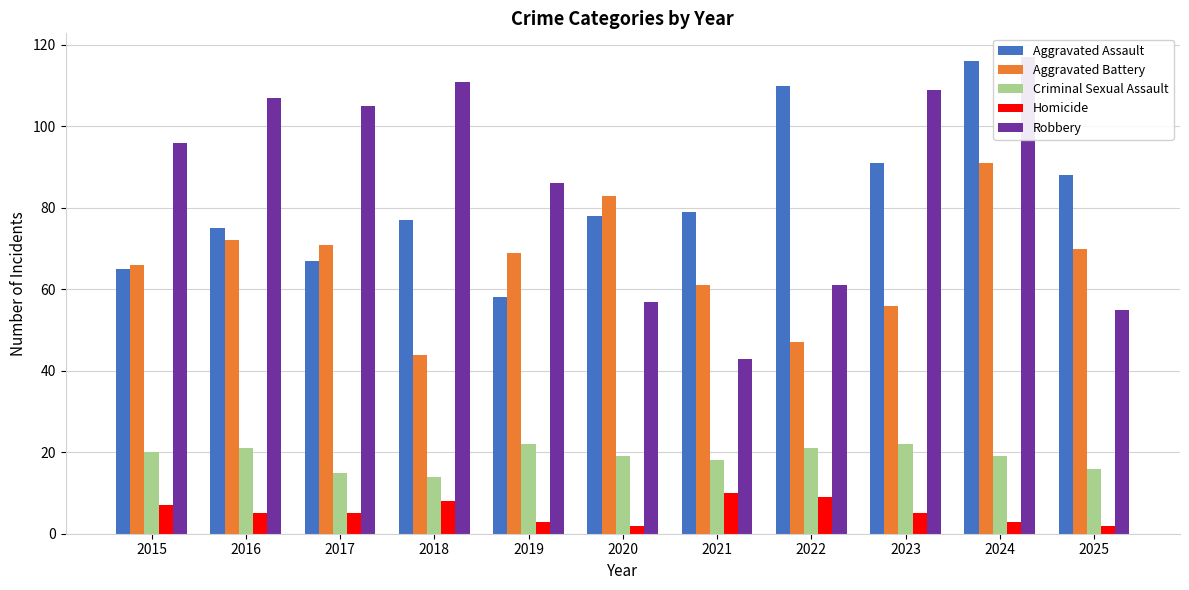

What value does the Aggravated Assault series have at 2023, to the nearest 10?

90